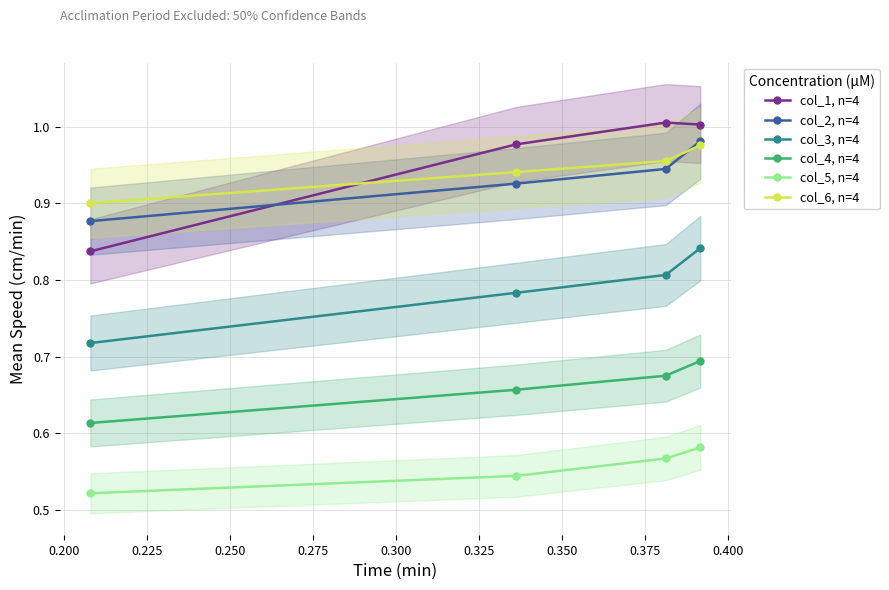

True or false: col_6, n=4 and col_4, n=4 cross at least once.

False